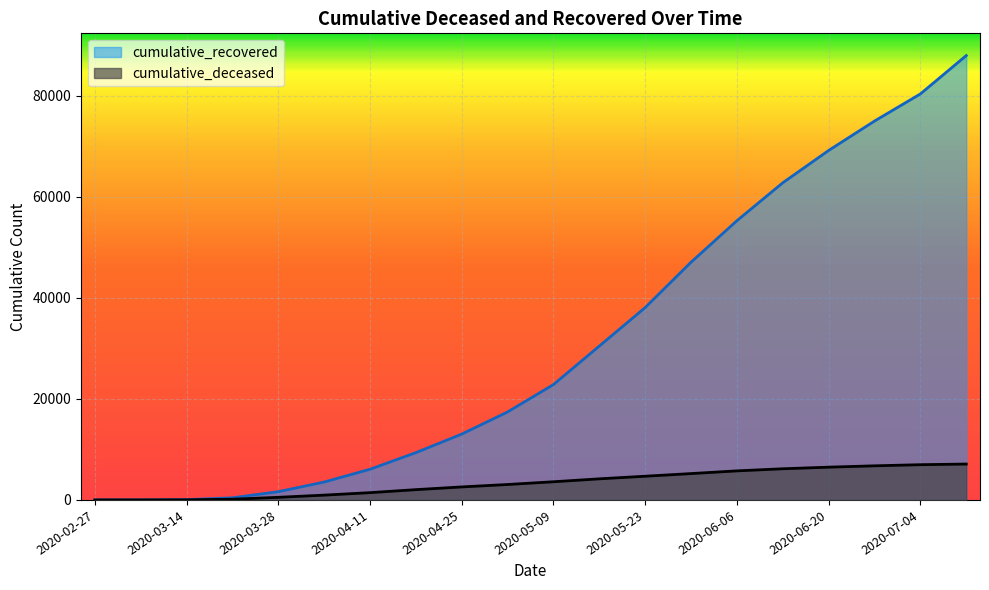

What is the value of the cumulative_recovered point at the 7th from the left?

6072